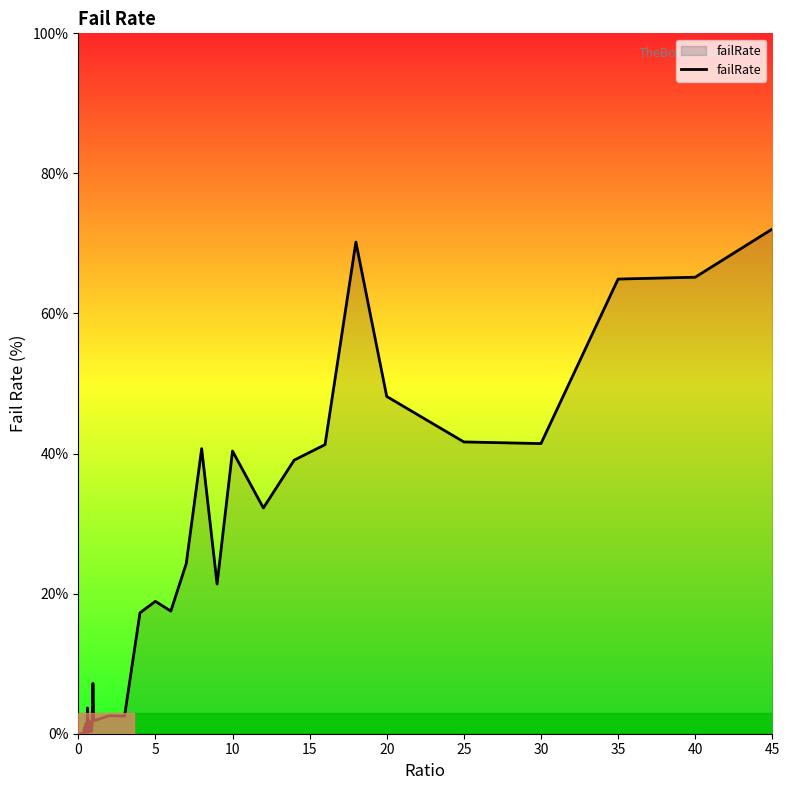

What is the difference between the maximum and minimum values?

72.1